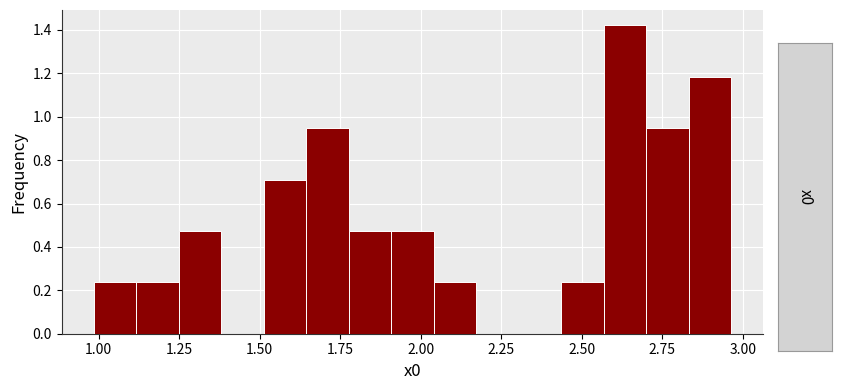

Read against the x-axis, roughly where is the centre of the tallest bar?

2.65